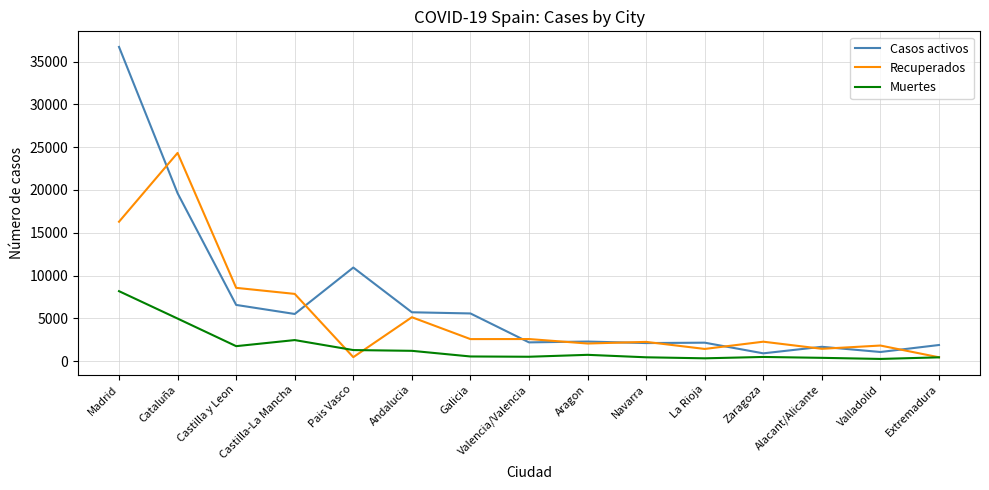

In Muertes, how many points are higher than both neighbors (excluding endpoints)?

3